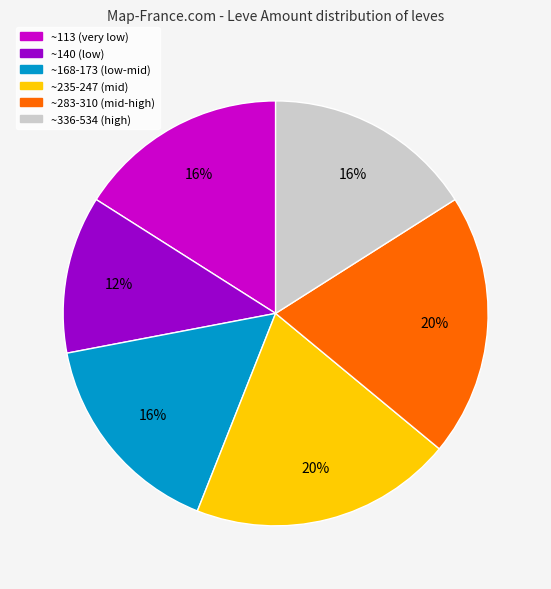

Which slice is the smallest?

~140 (low)